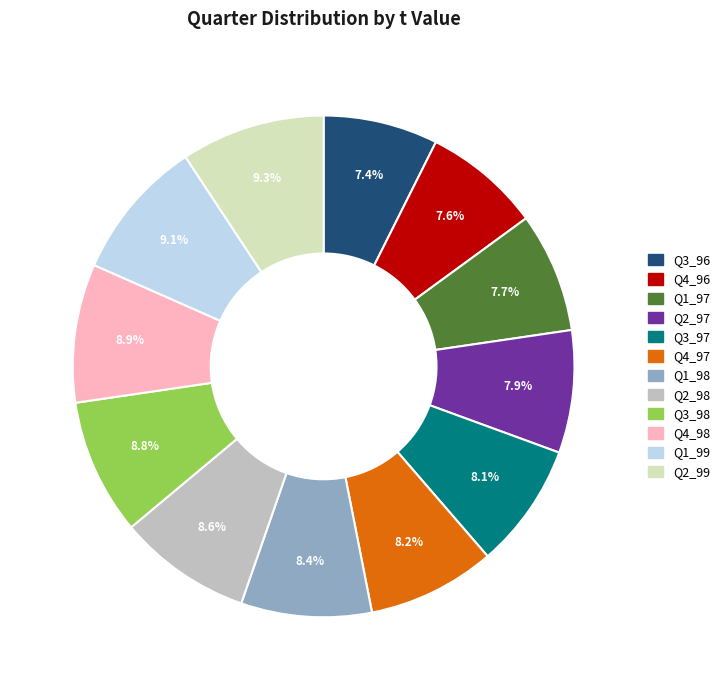

Count the number of slices in the pie.

12